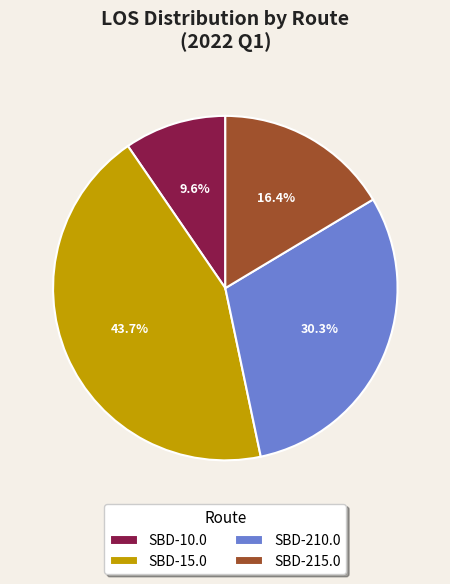

Rank the categories by value from lowest to highest.

SBD-10.0, SBD-215.0, SBD-210.0, SBD-15.0